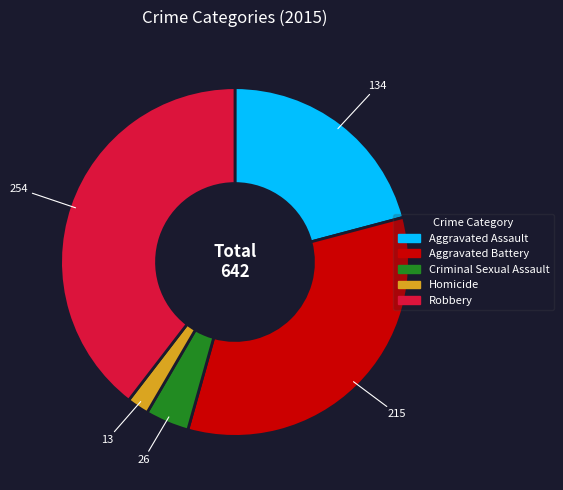

Approximately how many times larger is the value at Aggravated Assault compared to Criminal Sexual Assault?

5.2